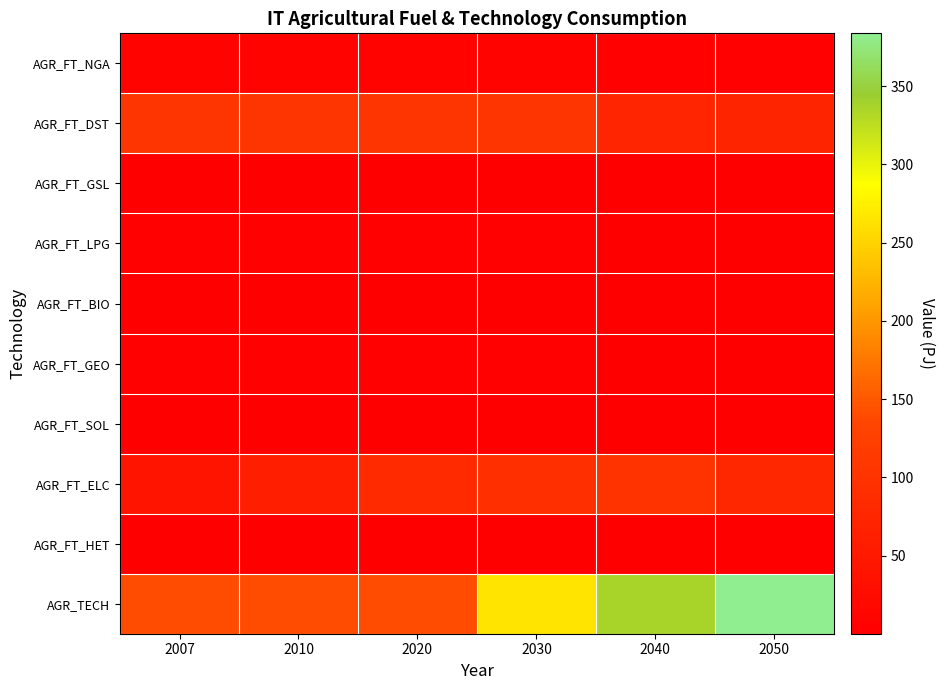

What is the spread (max minus min) of values at 2050?

383.6